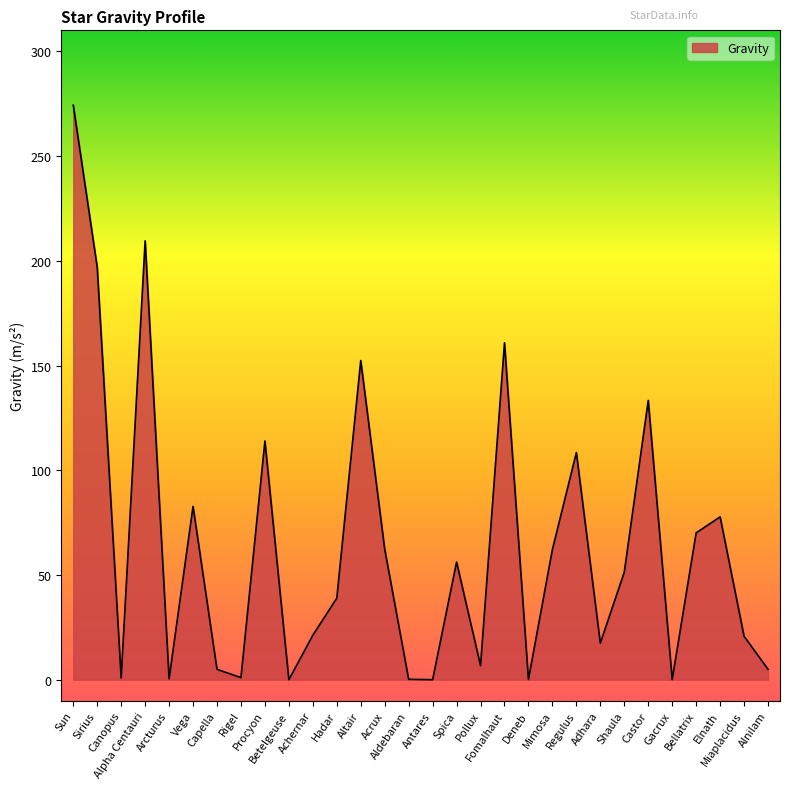

What is the difference between the maximum and minimum values?

274.3